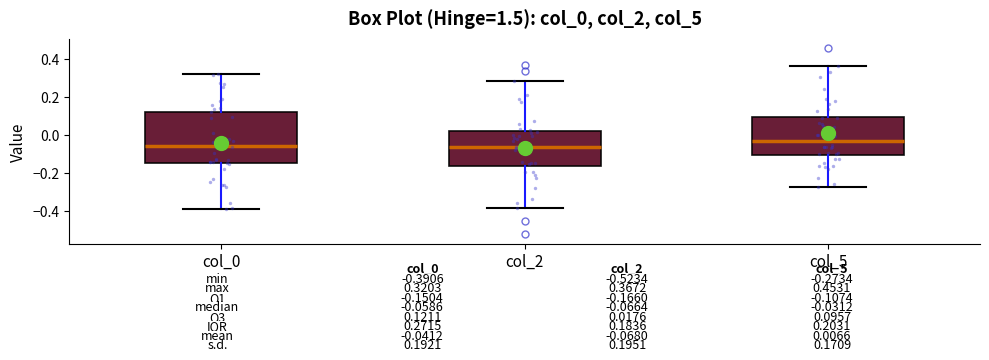

Which box is the tallest, from its lower edge to its upper edge?

col_0